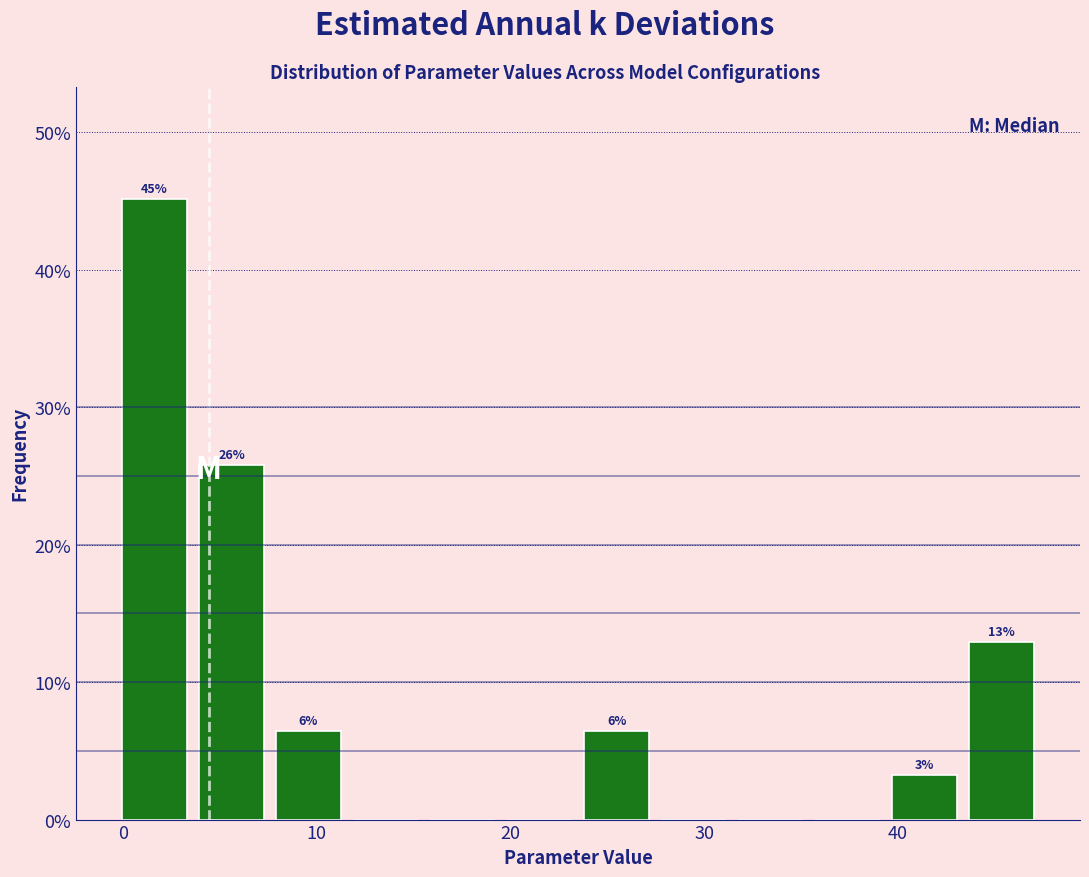

Around what value on the x-axis is the tallest bar? Give the approximate position of its centre, as read against the axis.

2